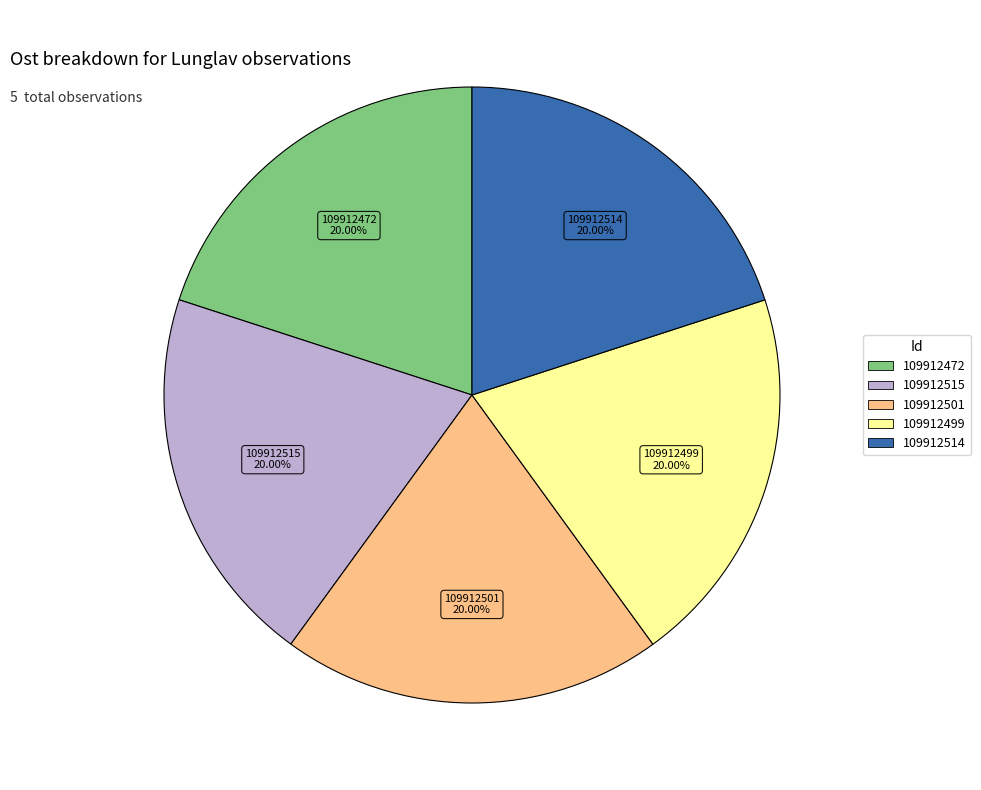

True or false: 109912499 accounts for 30% of the total.

False